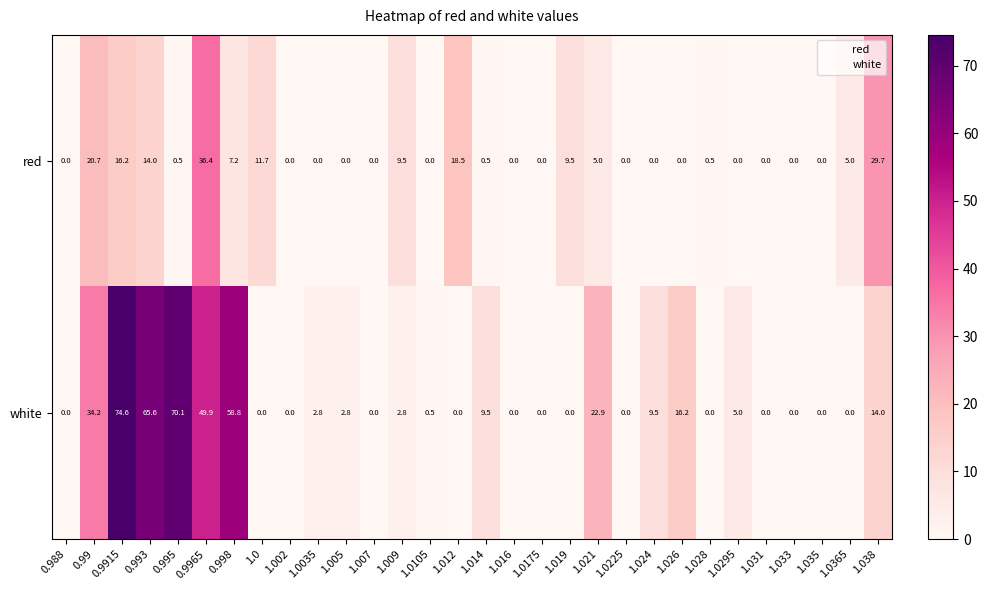

What is the maximum value shown in the chart?

74.6